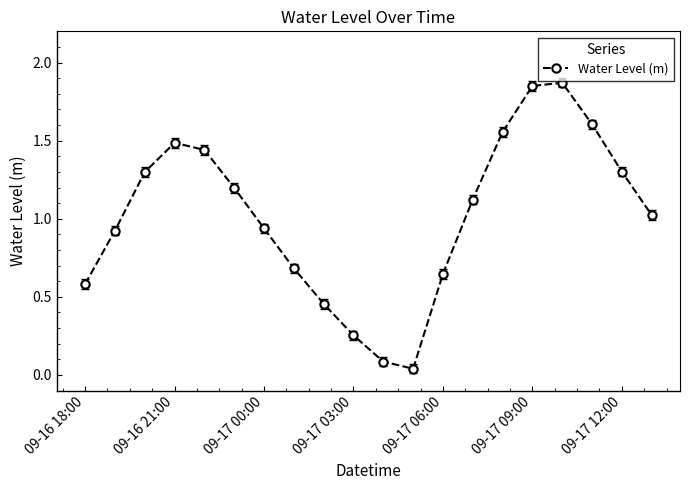

What is the difference between the second highest and second lowest values?

1.8